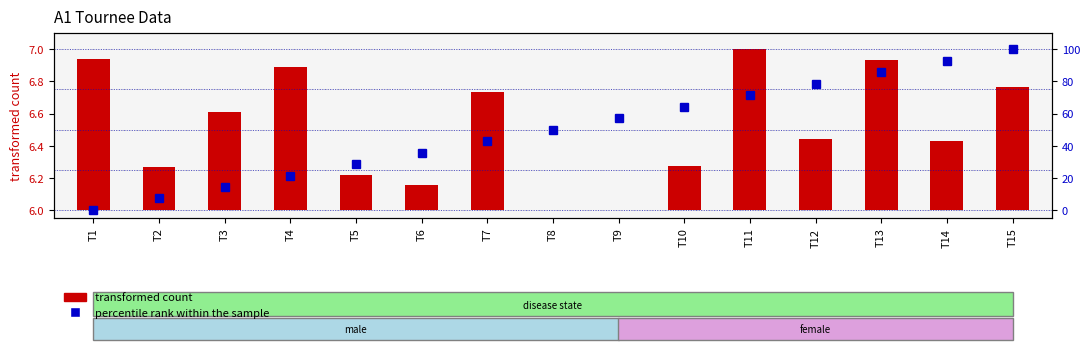

What is the approximate value of percentile rank within the sample at T7?

42.9